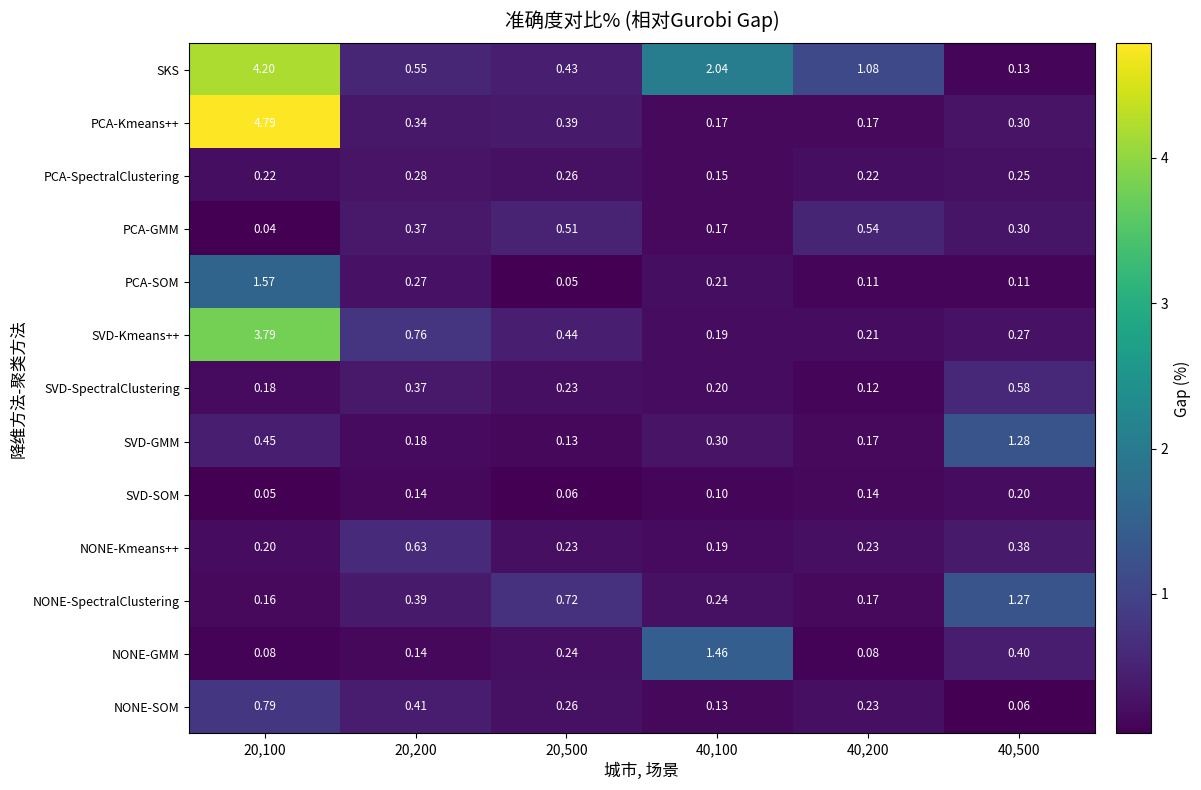

List the series in order of their peak value, lowest first.

SVD-SOM, PCA-SpectralClustering, PCA-GMM, SVD-SpectralClustering, NONE-Kmeans++, NONE-SOM, NONE-SpectralClustering, SVD-GMM, NONE-GMM, PCA-SOM, SVD-Kmeans++, SKS, PCA-Kmeans++